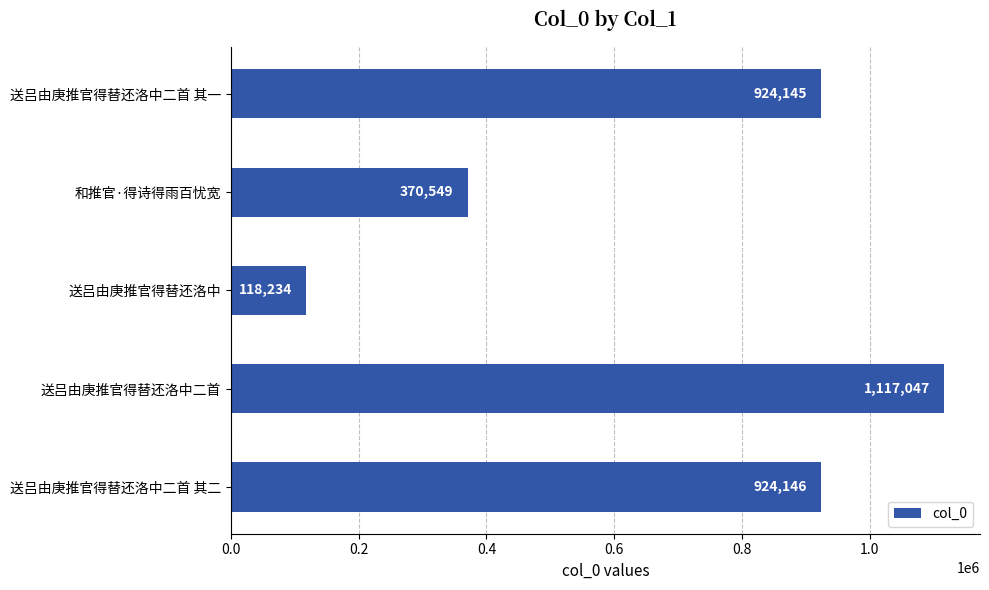

How many bars are there in total?

5